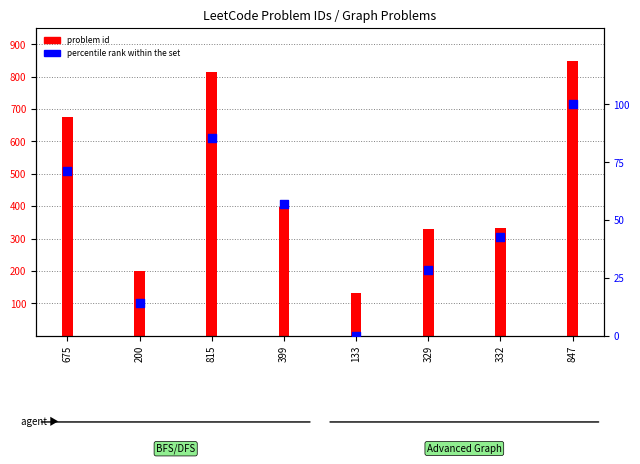

At how many categories does at least one series exceed 2?

8